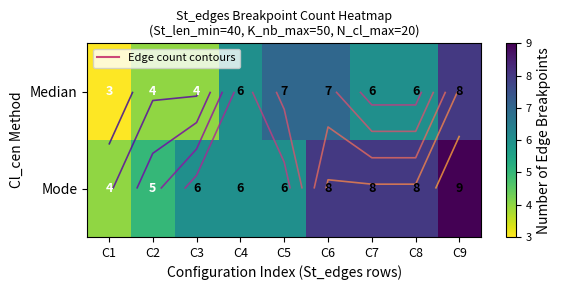

Rank the series at C7 from lowest to highest value.

Median, Mode